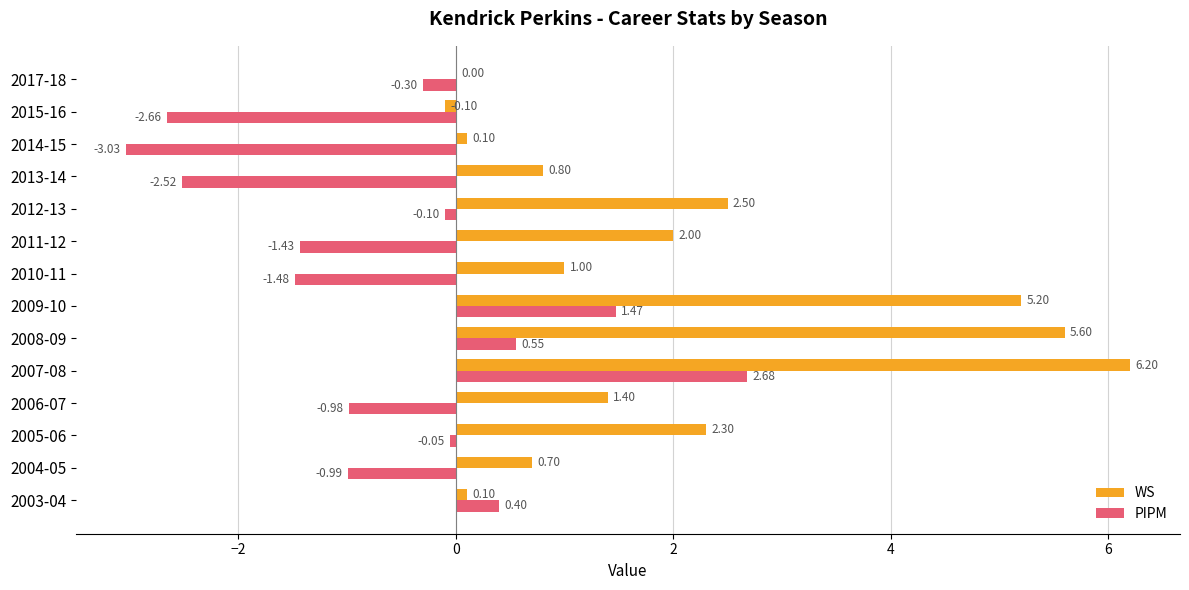

Which series changed the most between 2006-07 and 2012-13?

WS